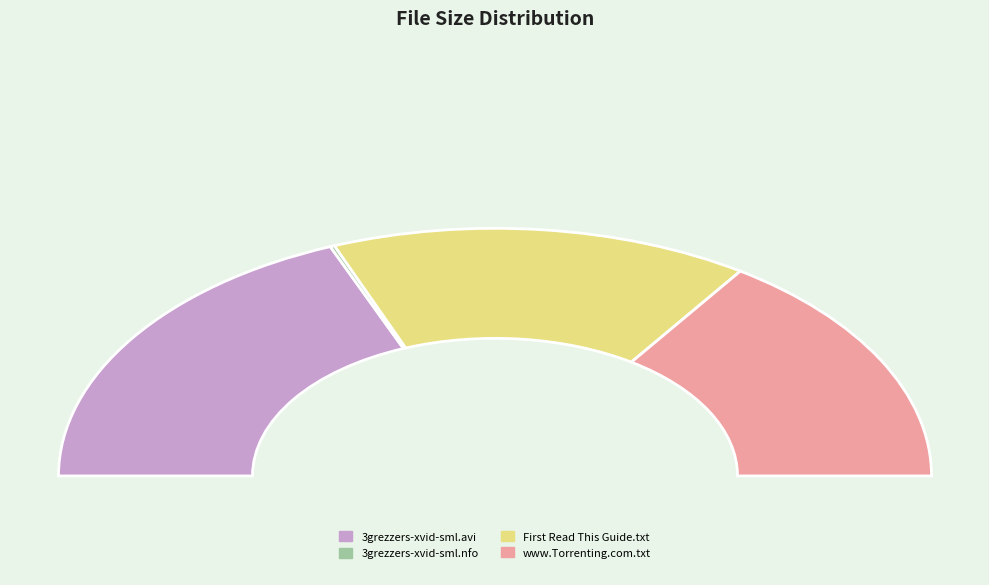

What is the ratio of the value at www.Torrenting.com.txt to the value at 3grezzers-xvid-sml.avi?

0.8